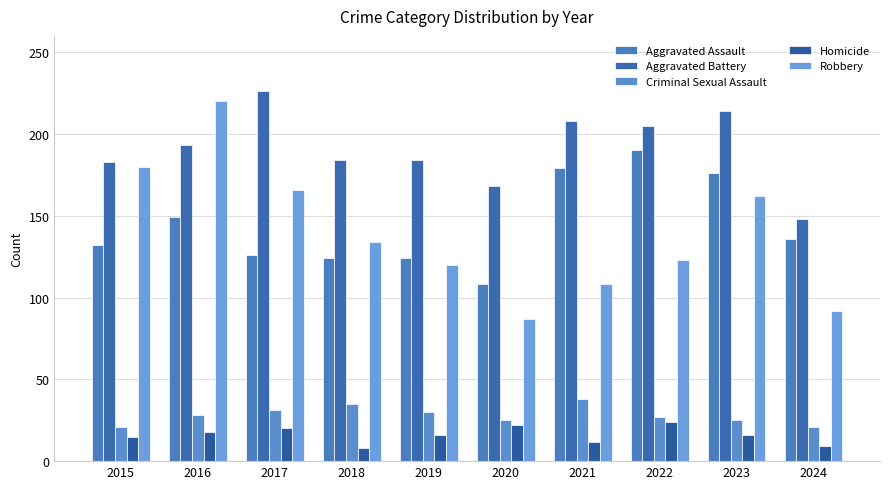

What is the value of the Homicide bar at the 7th from the left?

12